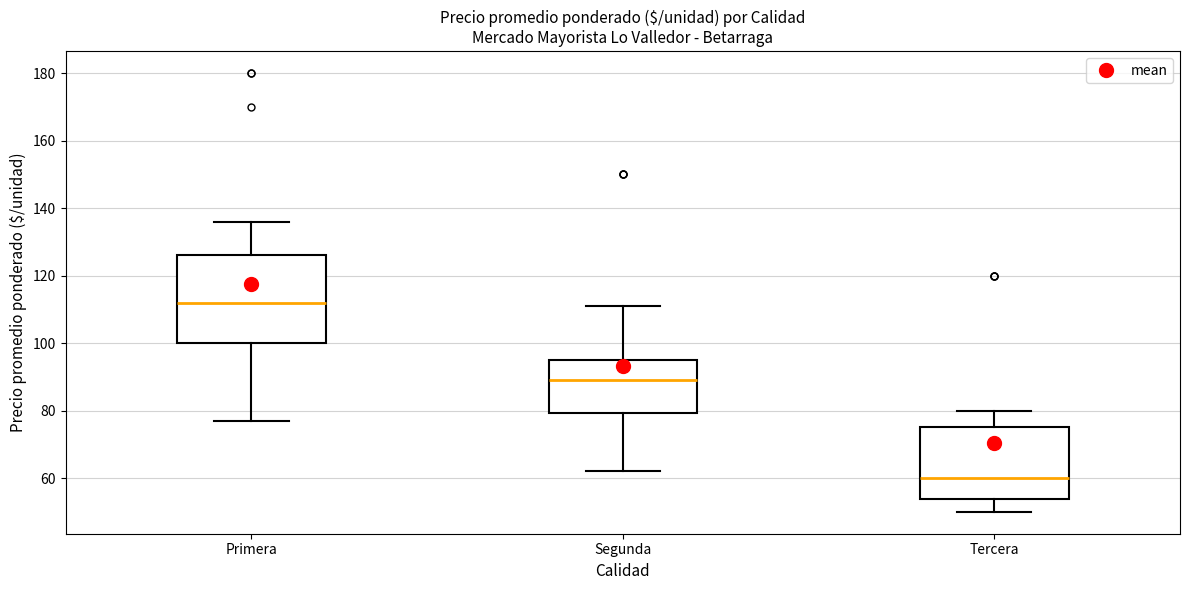

Which box's median line is the lowest?

Tercera